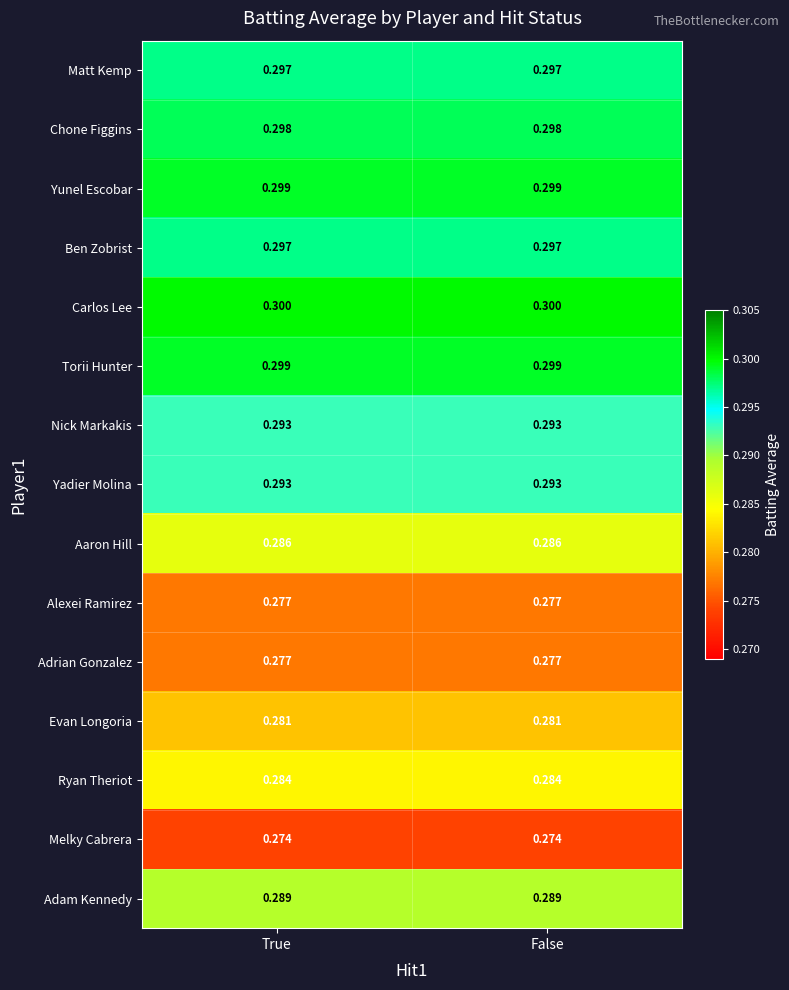

How many categories are shown in the chart?

2